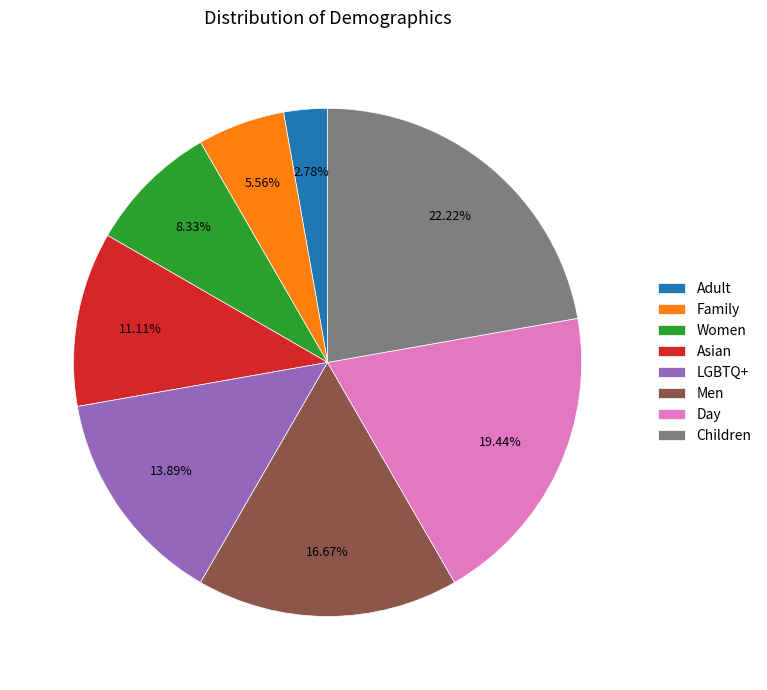

To the nearest percent, what portion does Men represent?

17%